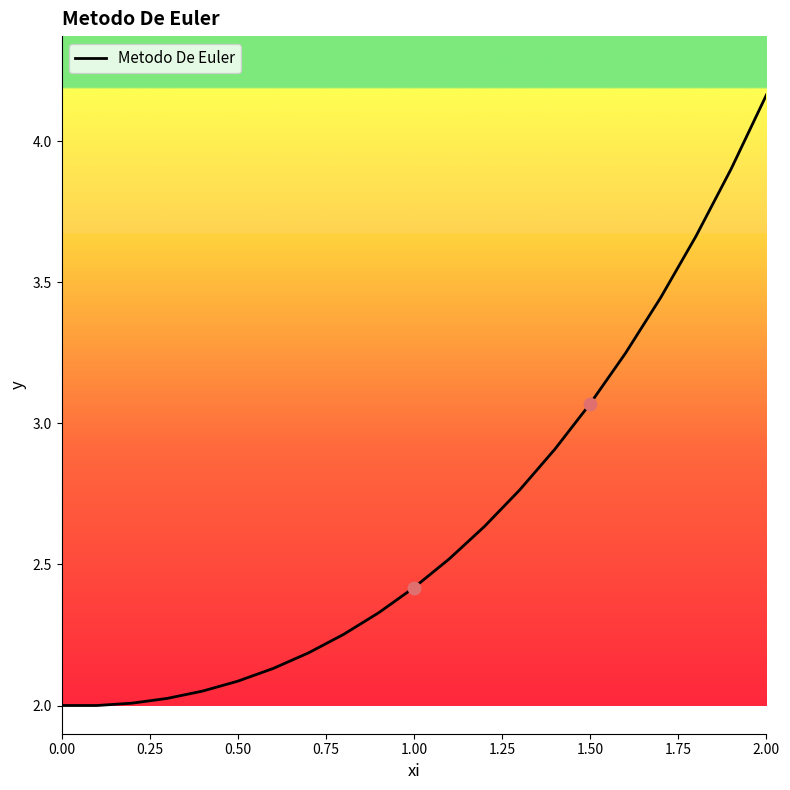

Does the chart have visible grid lines?

No